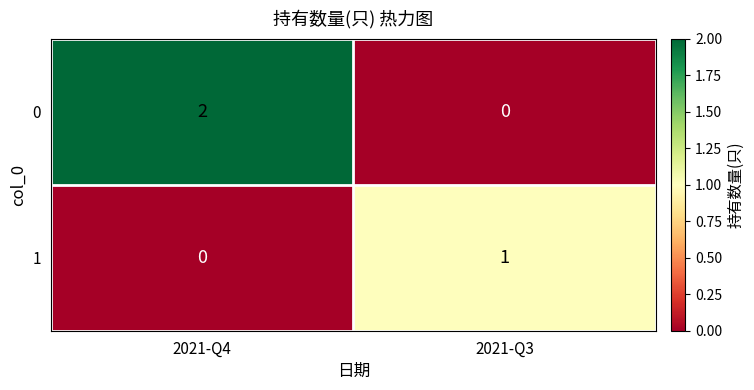

List the series in order of their overall mean, highest first.

0, 1